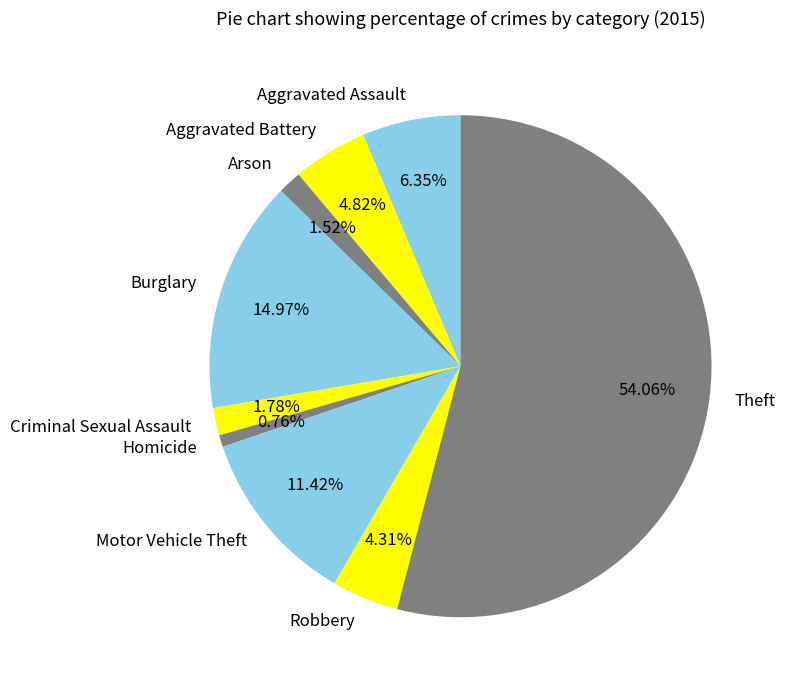

Which category has the smallest portion of the pie?

Homicide